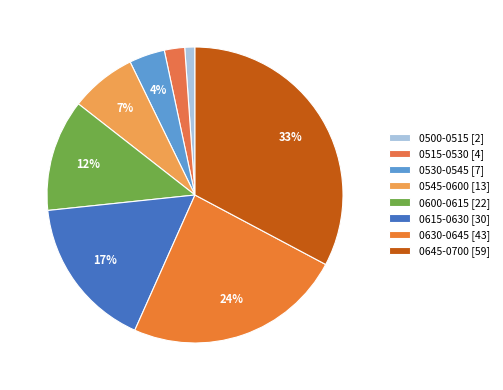

To the nearest percent, what is the difference between the largest and smallest slice percentages?

32%